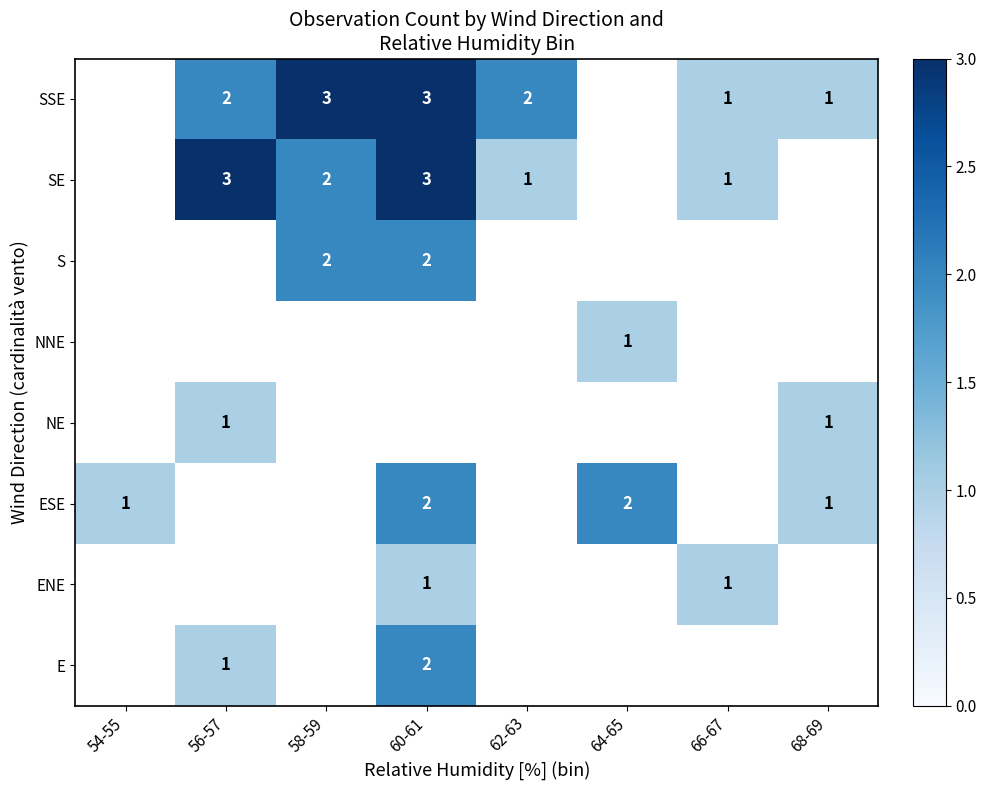

The value of SSE at 56-57 is 1. True or false?

False